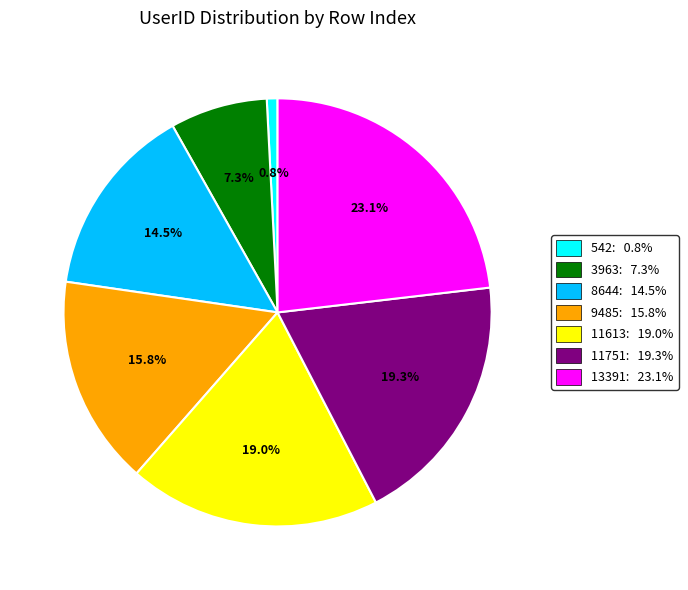

To the nearest percent, what is the difference between the largest and smallest slice percentages?

22%